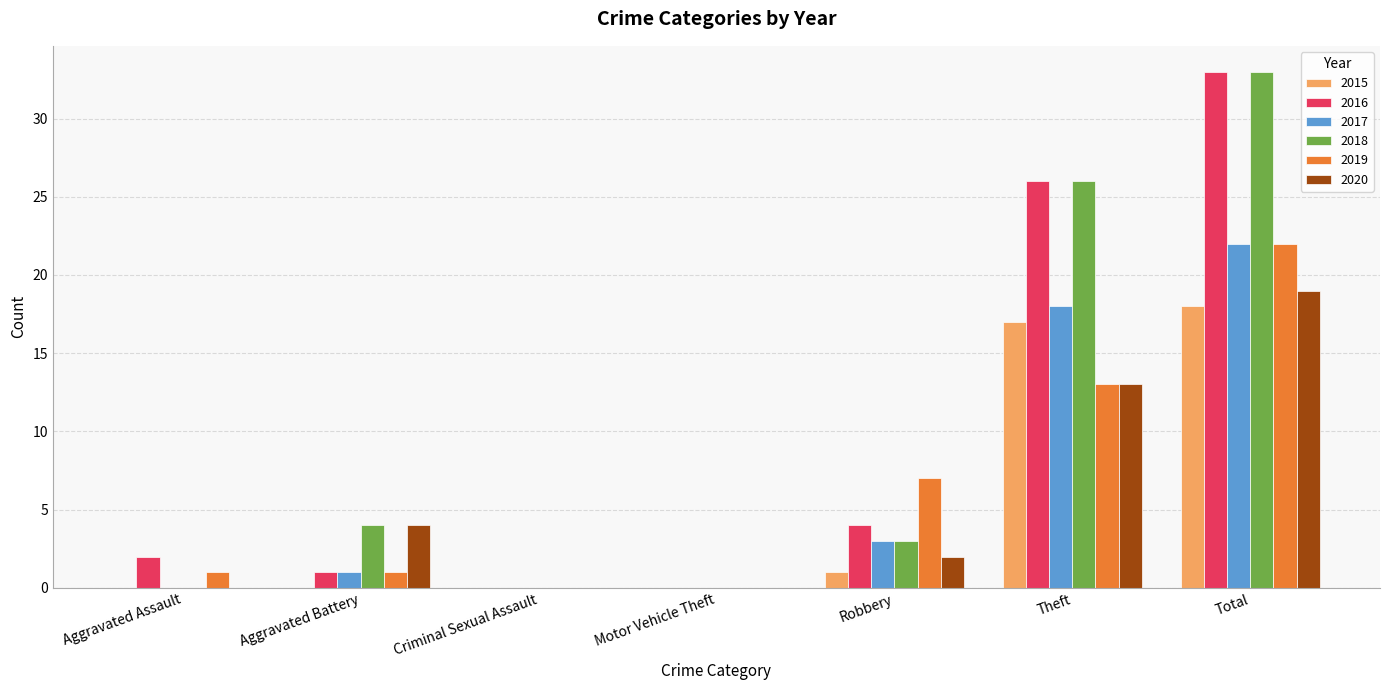

What is the total value across all series at Aggravated Assault?

3